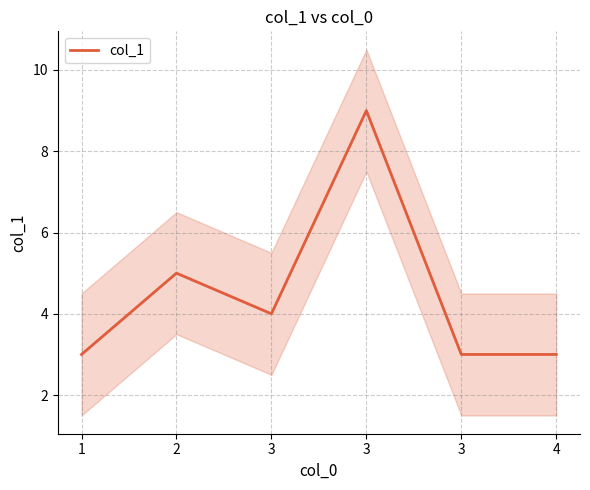

What value does the data have at 3?

4